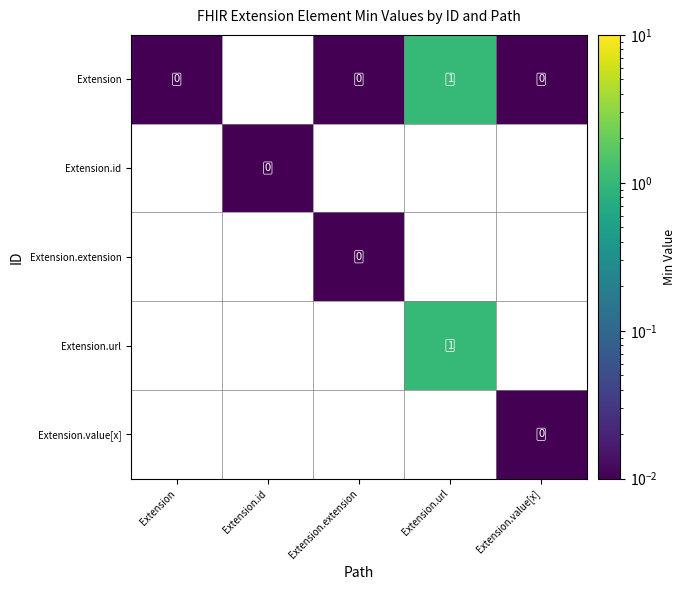

Count the number of data series in this chart.

5